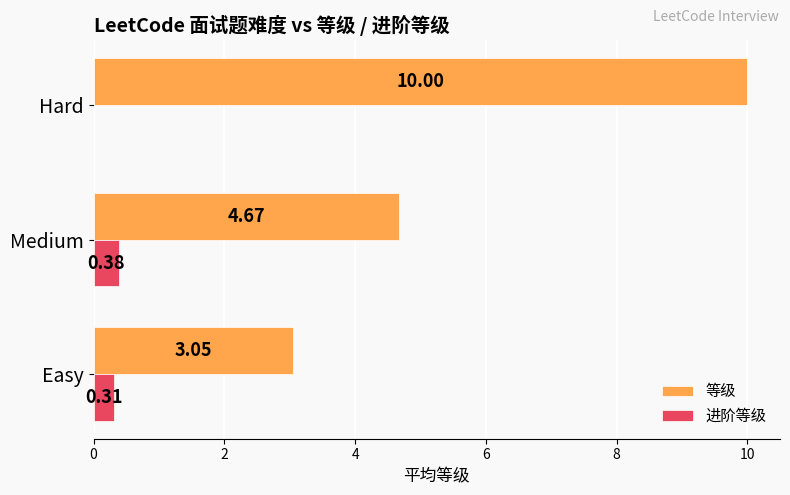

Which category has the highest value in the 进阶等级 series?

Medium